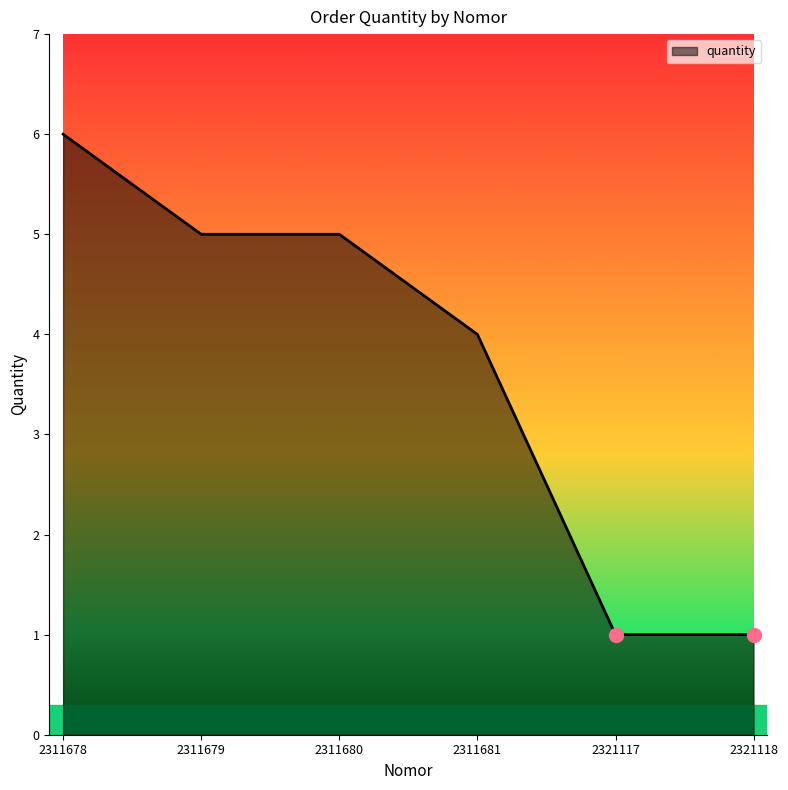

Is it true that the value at 2311681 is 6?

False